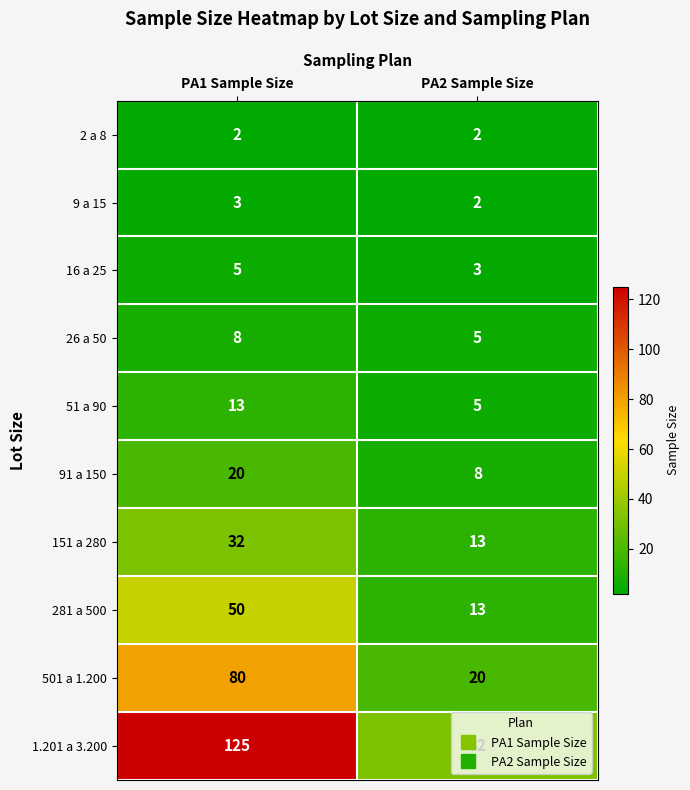

What is the sum of all 281 a 500 values?

63